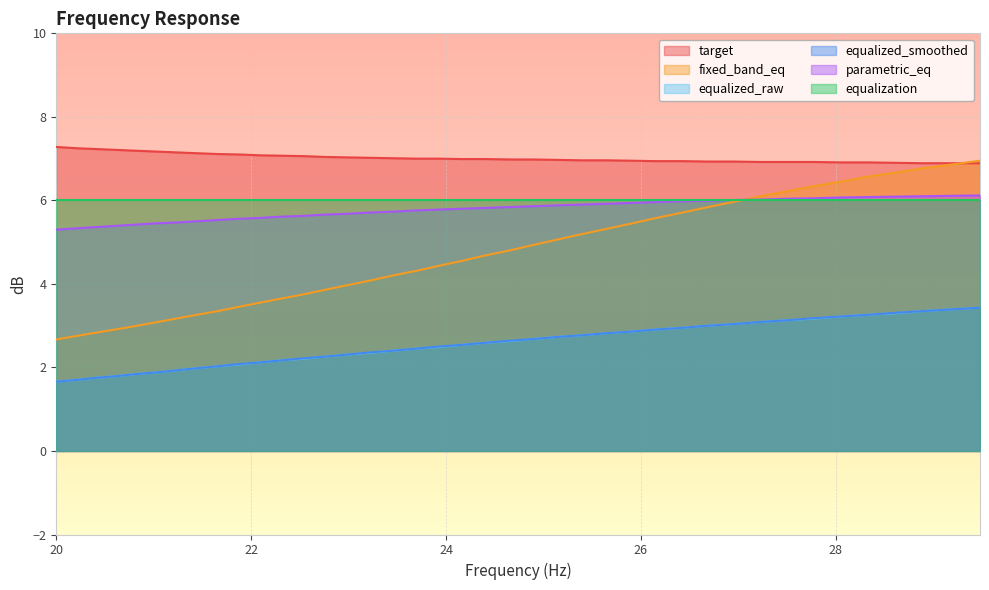

Is the value of fixed_band_eq at 25.91 greater than the value of equalized_smoothed at 21.23?

Yes